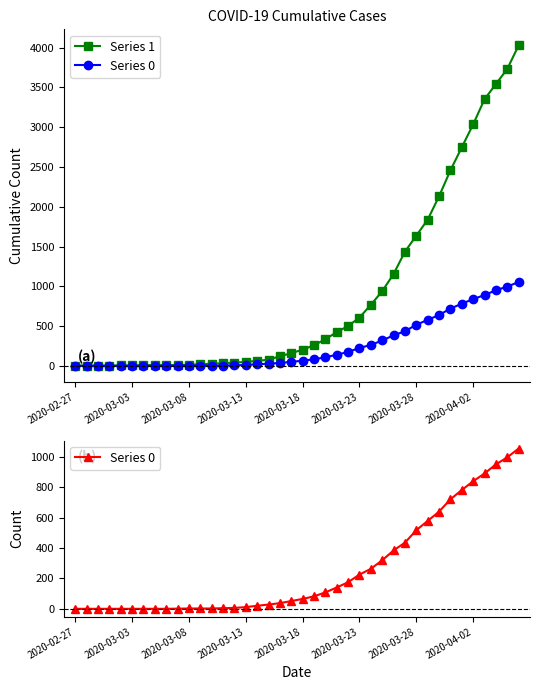

How many distinct data groups are displayed?

2